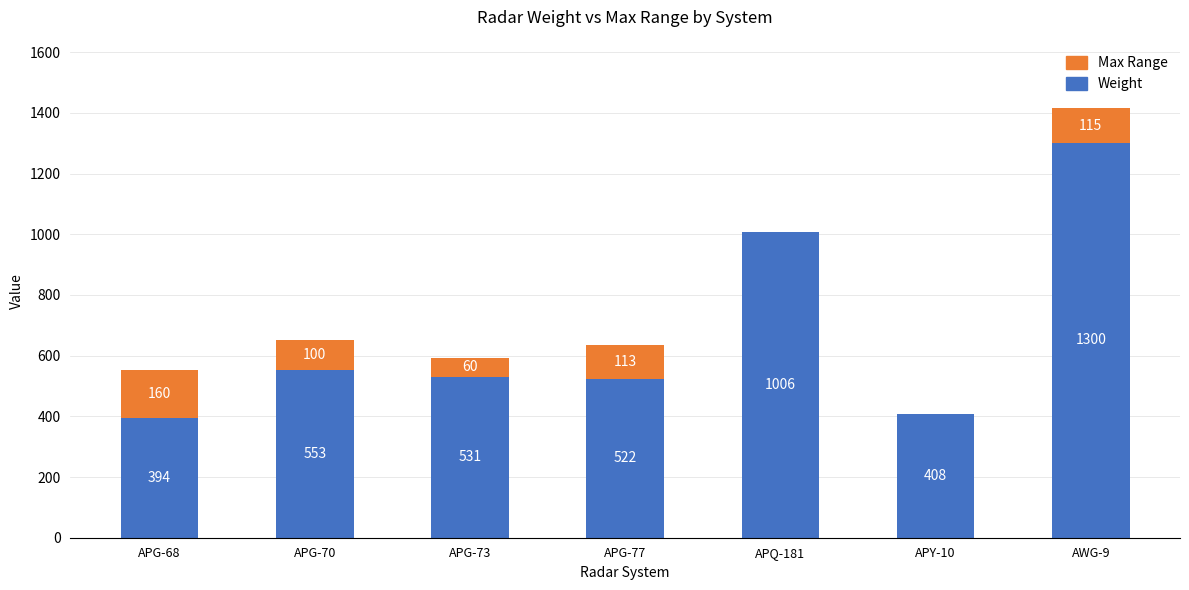

What is the sum of the Weight values at APY-10 and APG-68?

802.0